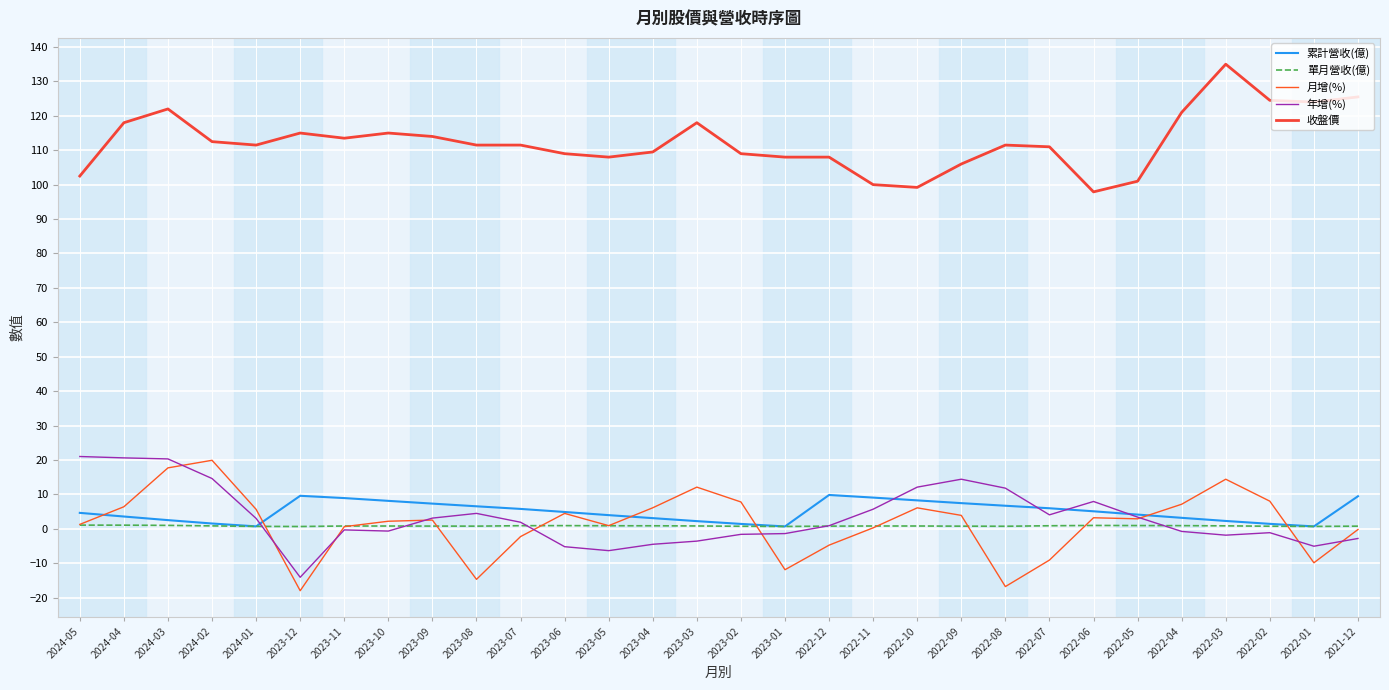

What is the maximum value shown in the chart?

135.0